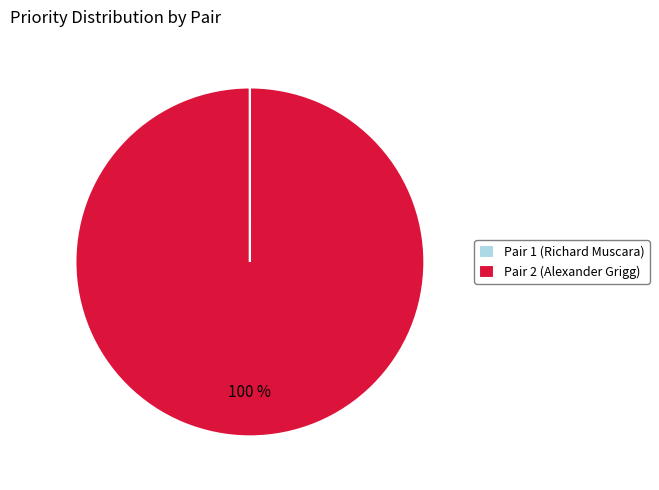

Which slice is the largest?

Pair 2 (Alexander Grigg)